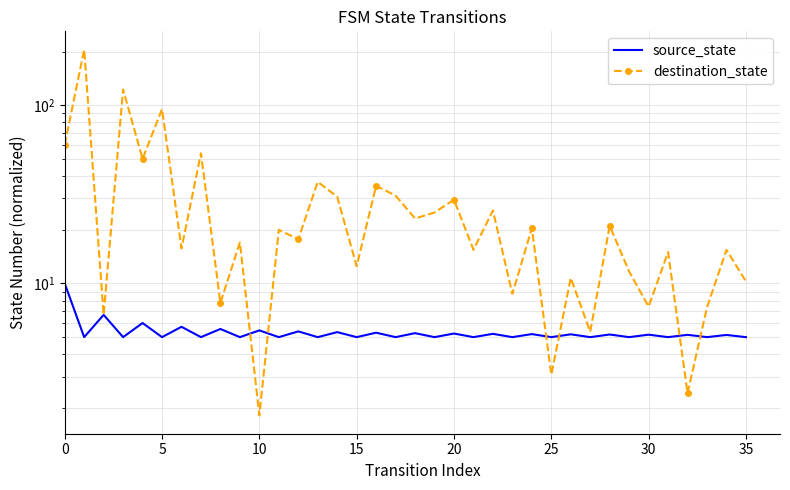

What is the maximum value shown in the chart?

205.0